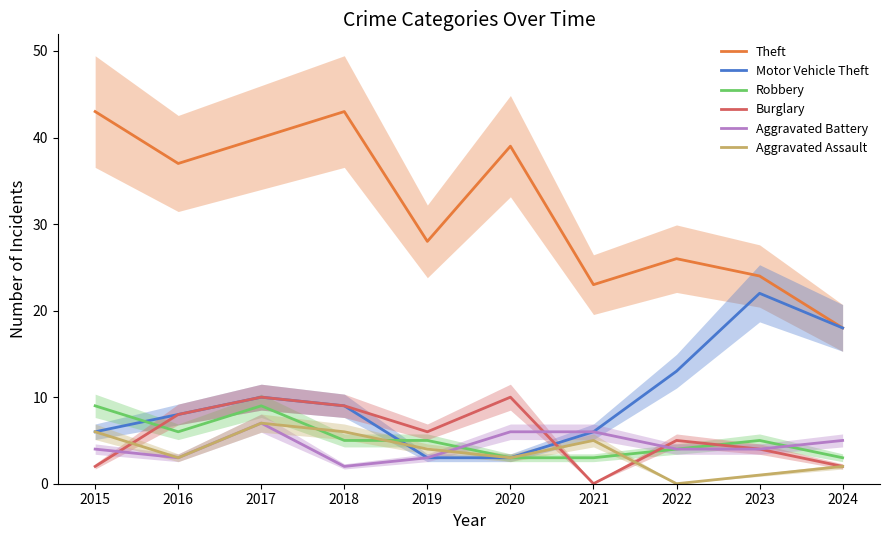

Which series has the largest range (max minus min)?

Theft